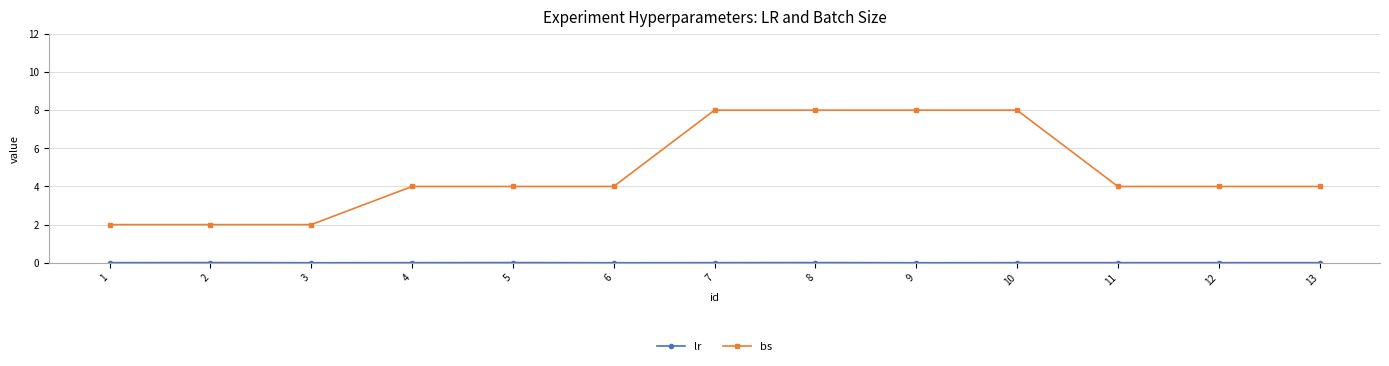

The bs series shows 7.0 at 12. True or false?

False